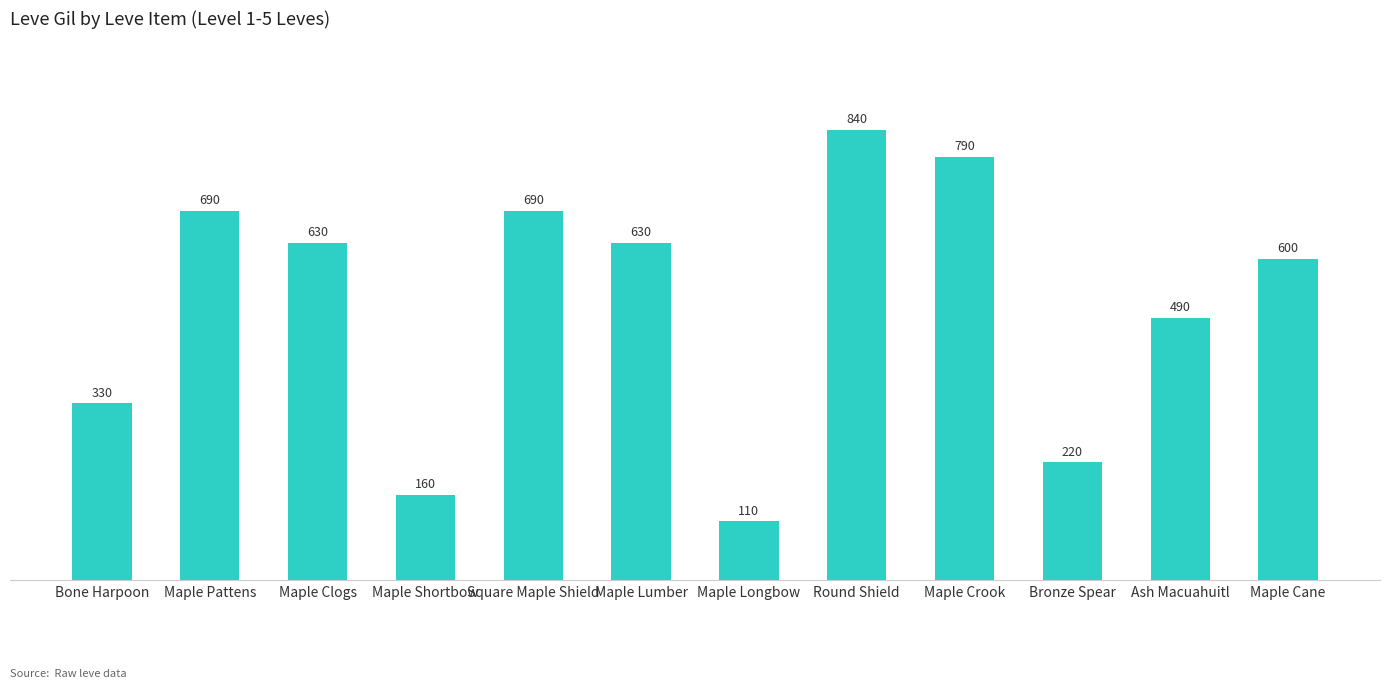

What is the average value?

515